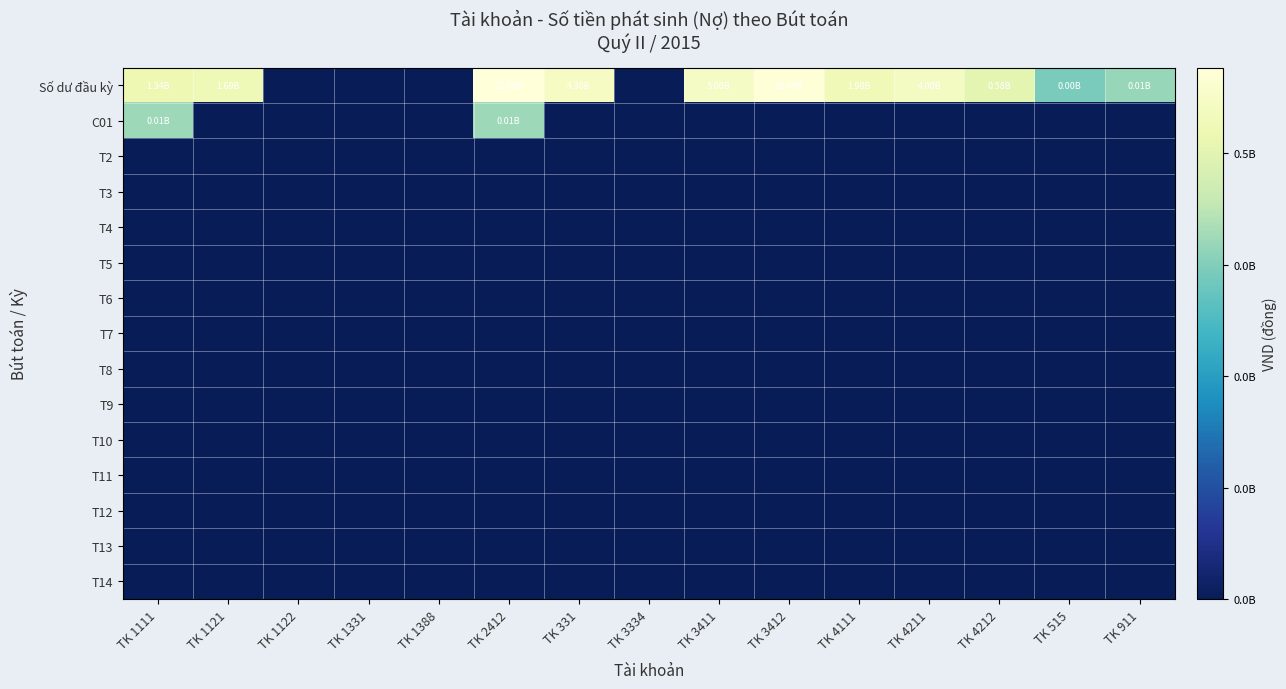

How many series are shown in this chart?

15